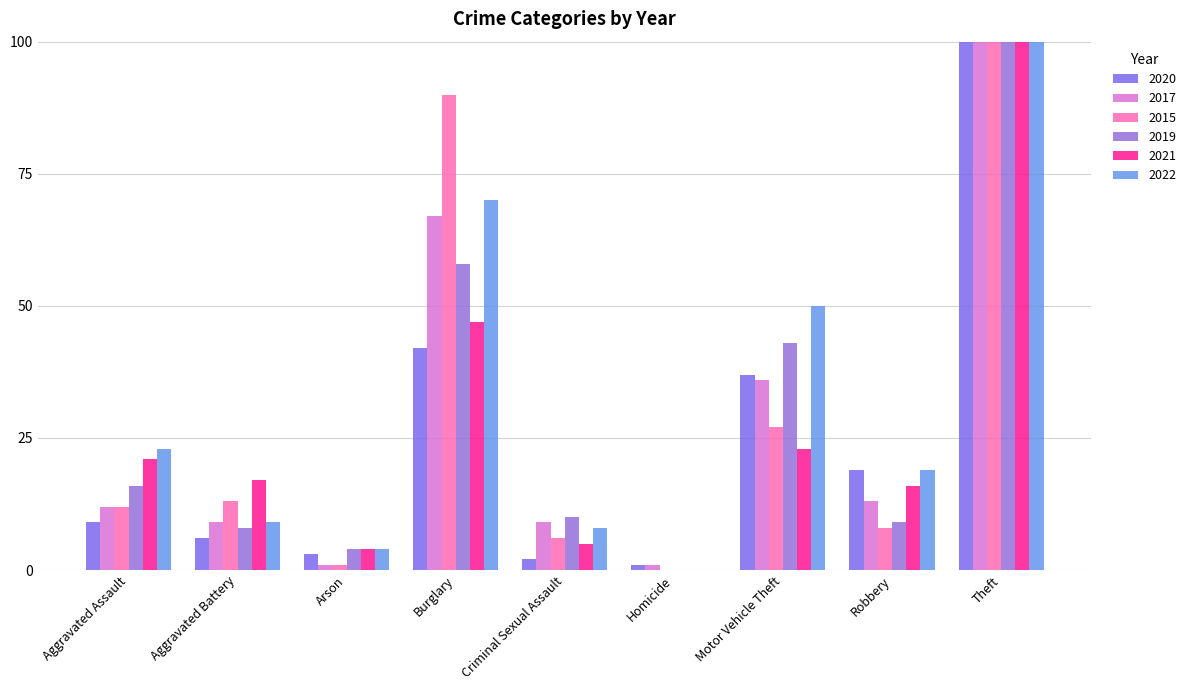

What position from the left is Motor Vehicle Theft?

7